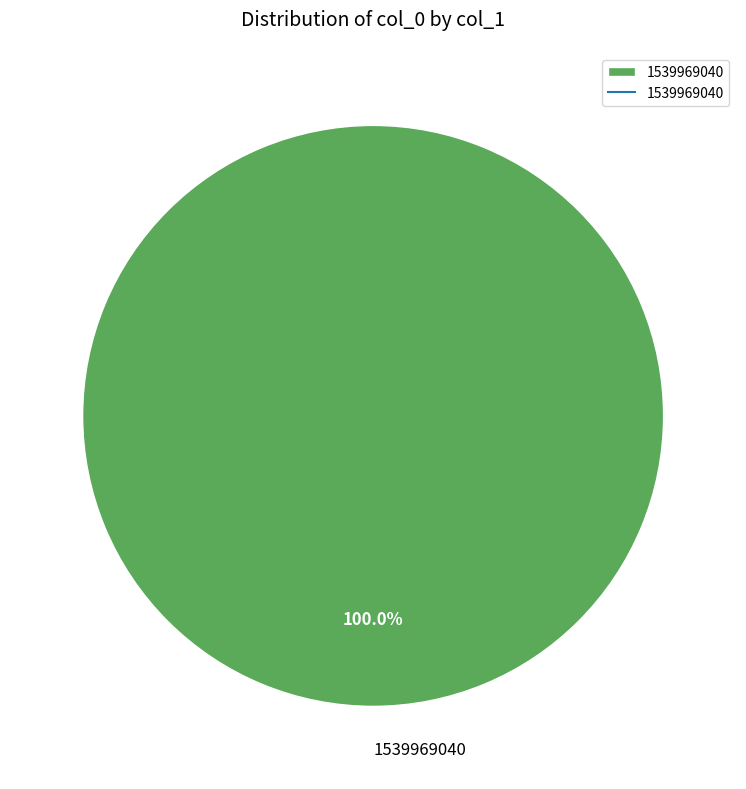

Does any single category account for the majority?

Yes